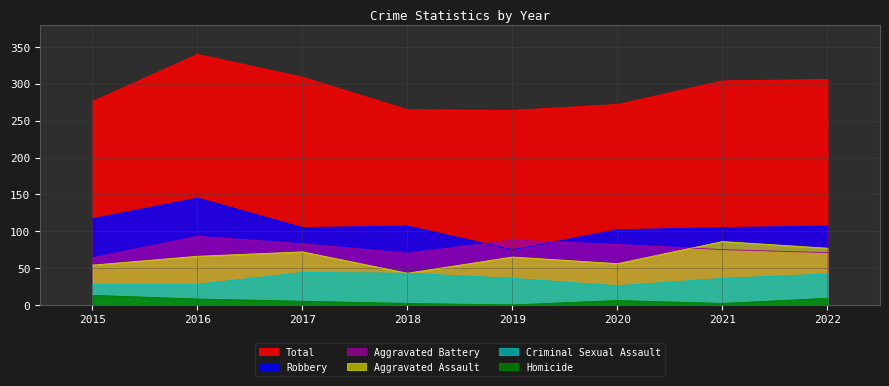

At which label is Criminal Sexual Assault closest to 35?

2019